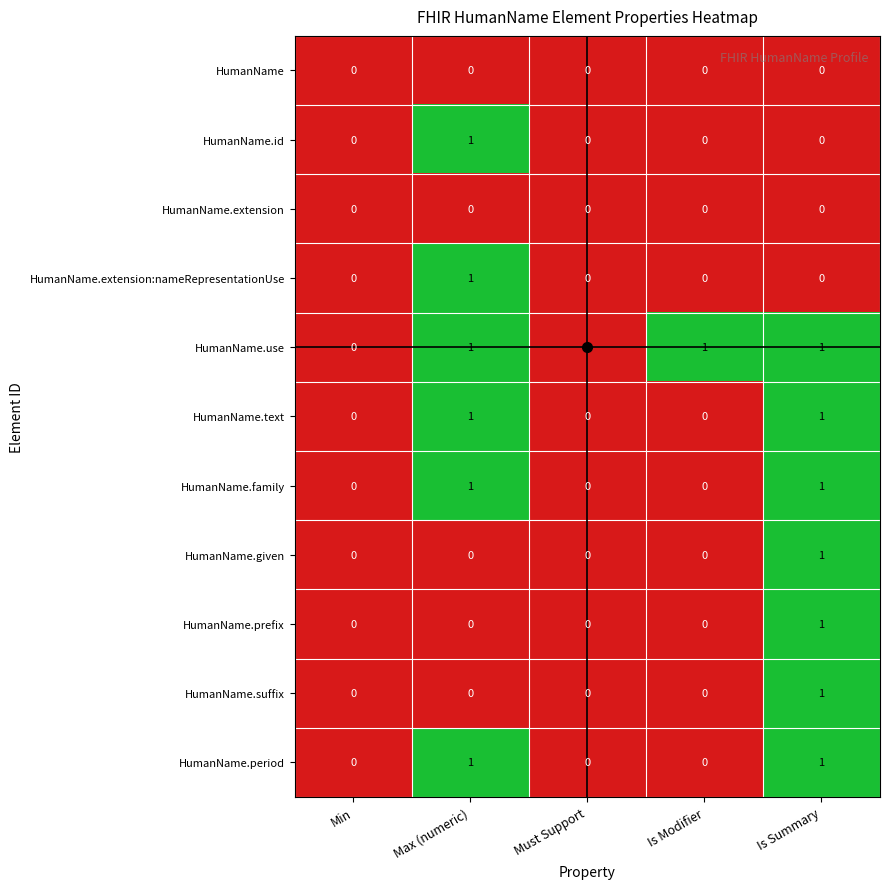

Is it true that HumanName.given equals 0 at Min?

True